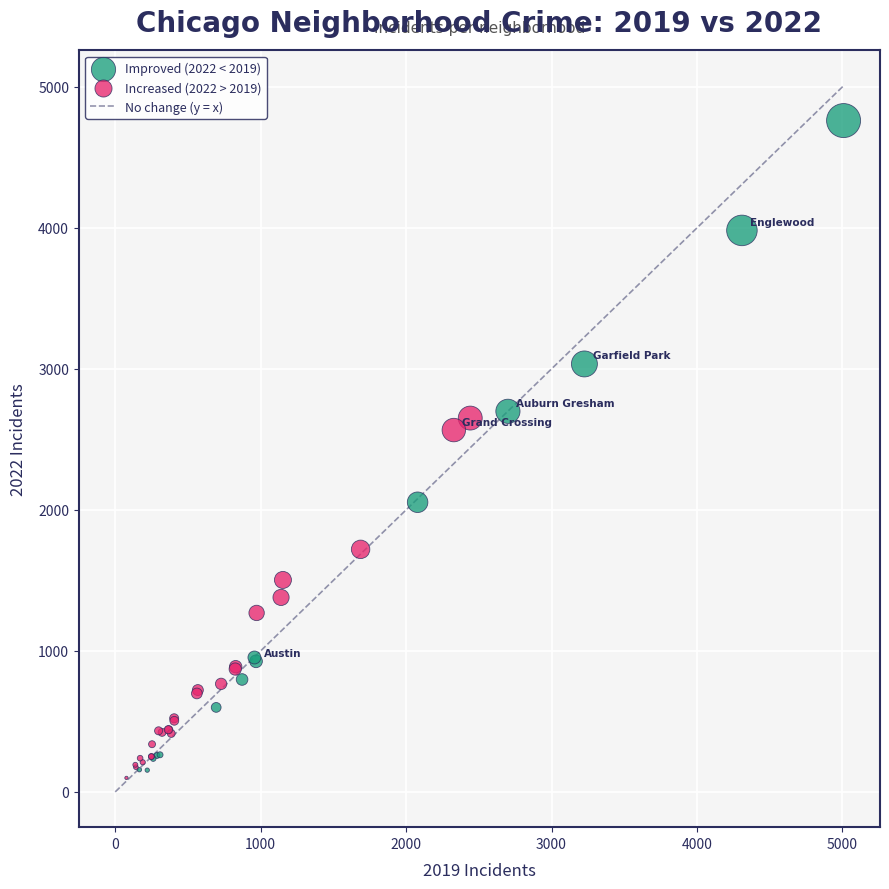

Which series reaches the maximum Y coordinate?

Improved (2022 < 2019)